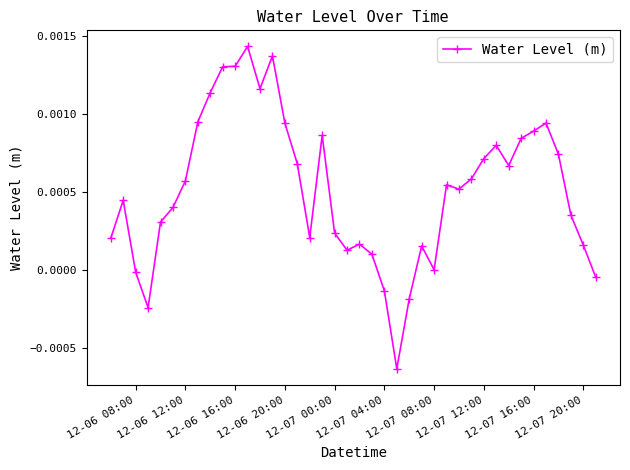

Count the number of categories in the chart.

40